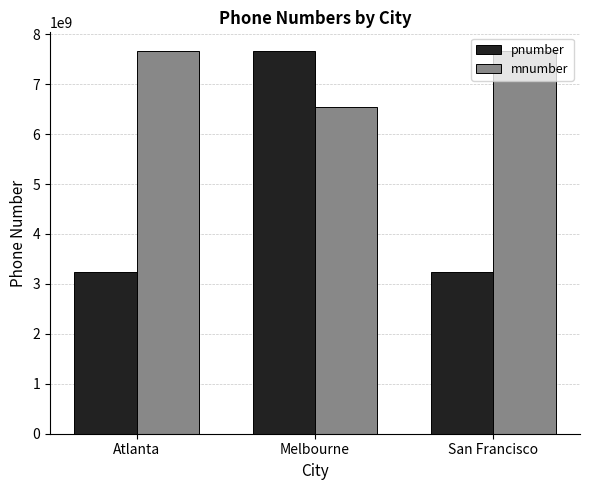

Which series has the largest total across all categories?

mnumber